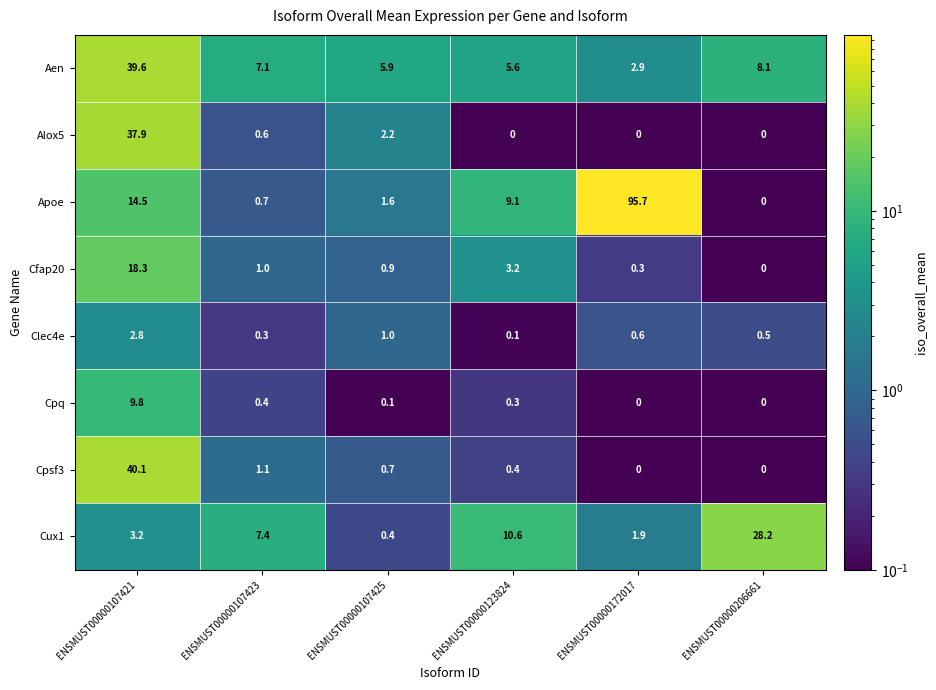

Between ENSMUST00000107421 and ENSMUST00000123824, which series saw the biggest shift?

Cpsf3